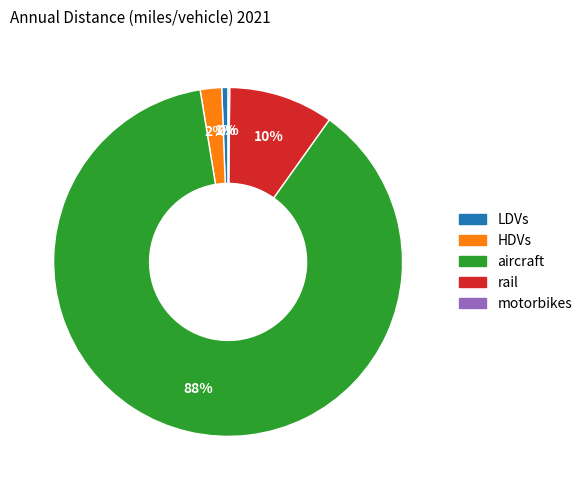

What percentage is the LDVs slice, to the nearest percent?

1%